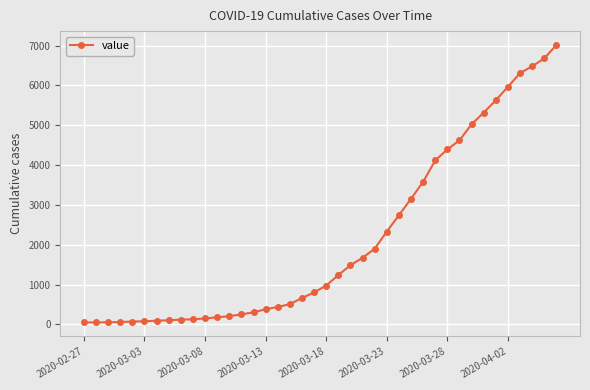

What is the maximum value shown in the chart?

7013